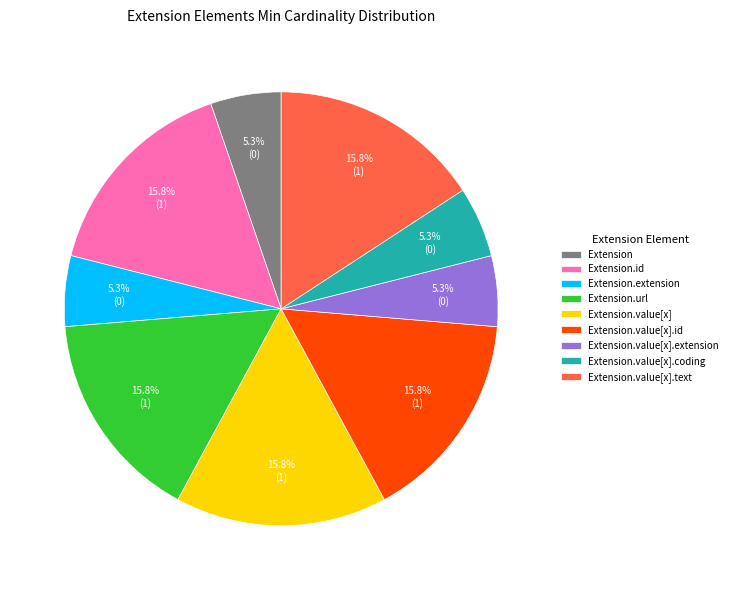

To the nearest percent, what is the average slice percentage?

11%